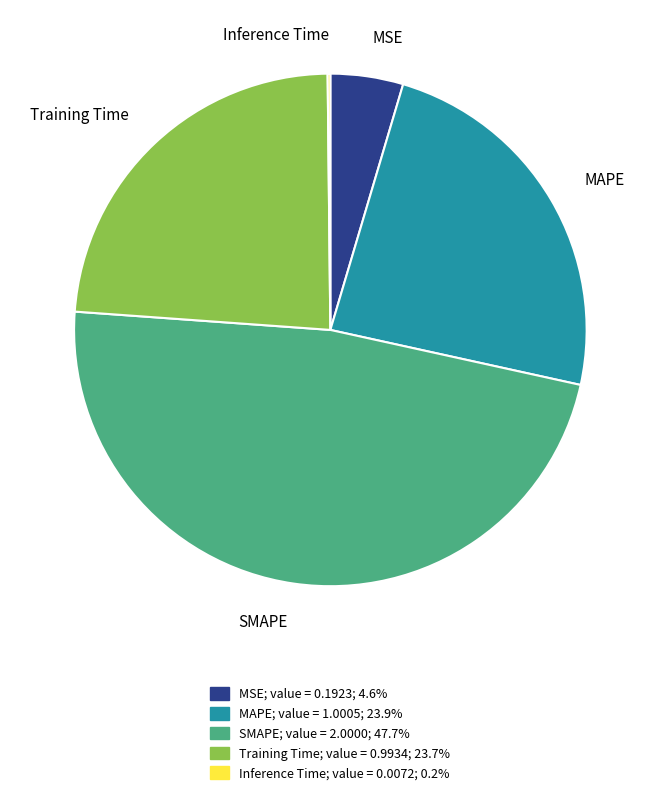

Do MAPE and Training Time together represent more than half of the pie?

No